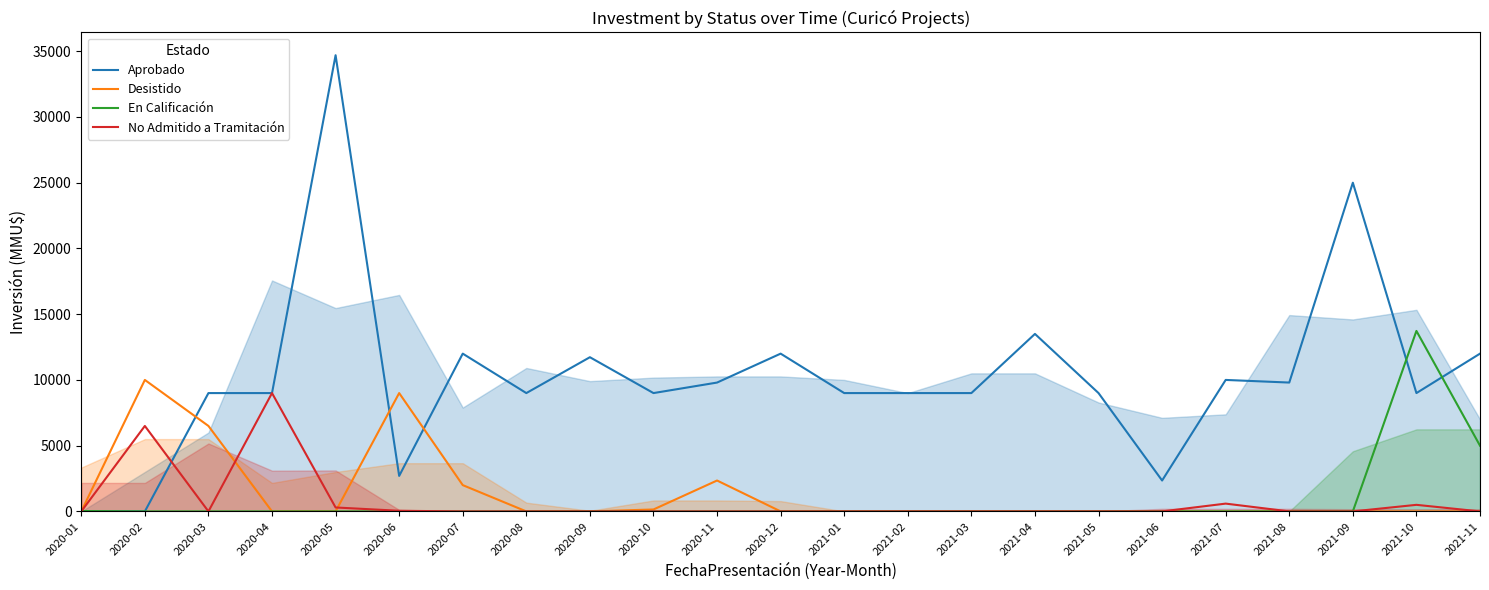

Is it true that No Admitido a Tramitación equals 241 at 2021-10?

False